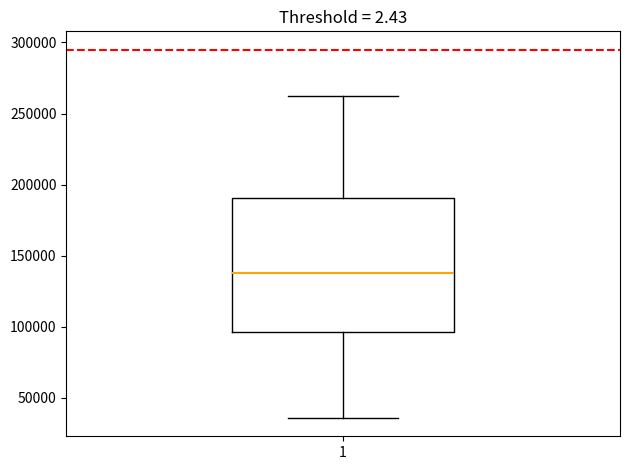

Transcribe this box plot: give where the median line is, the range the box spans, and where the two whiskers end, as read against the y-axis. The values are not printed on the chart, so give them approximately, as read against the axis.

median 140000, box 95000 to 190000, whiskers 35000 to 260000